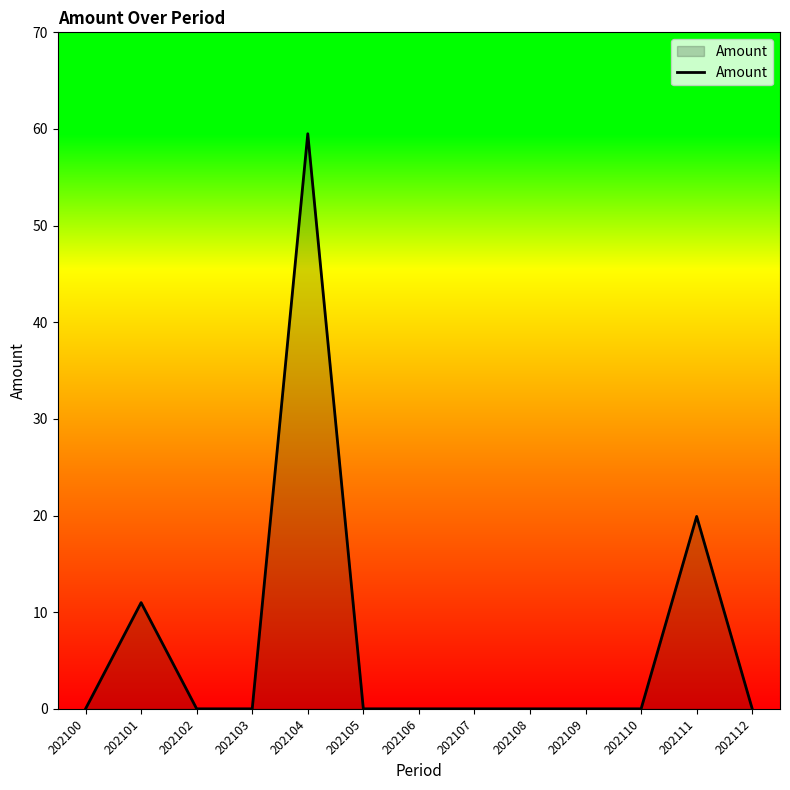

Between 202112 and 202101, which is larger?

202101